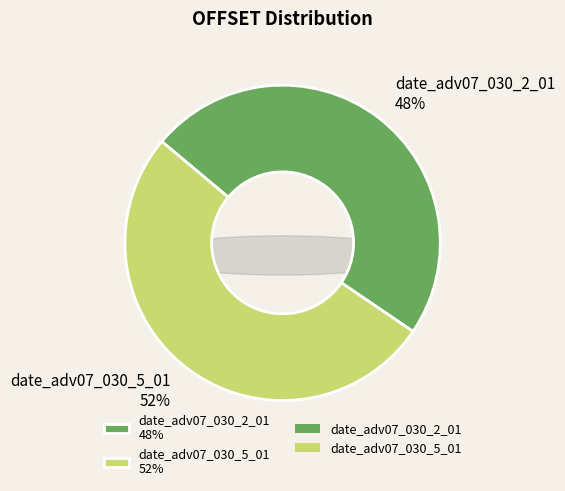

To the nearest percent, what portion does date_adv07_030_2_01 represent?

48%